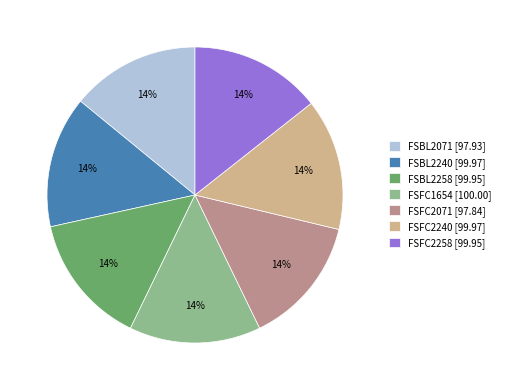

Approximately how many times larger is the value at FSFC1654 [100.00] compared to FSBL2240 [99.97]?

1.0